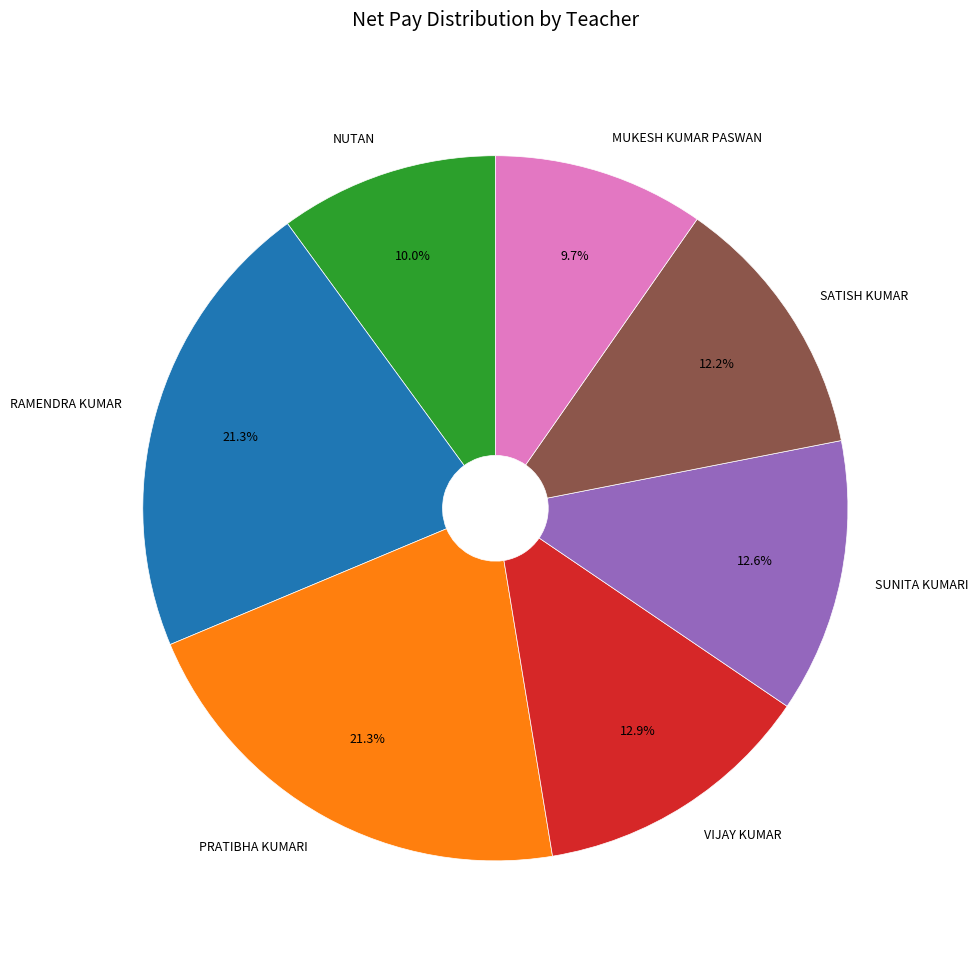

Is there any slice that represents more than half of the pie?

No